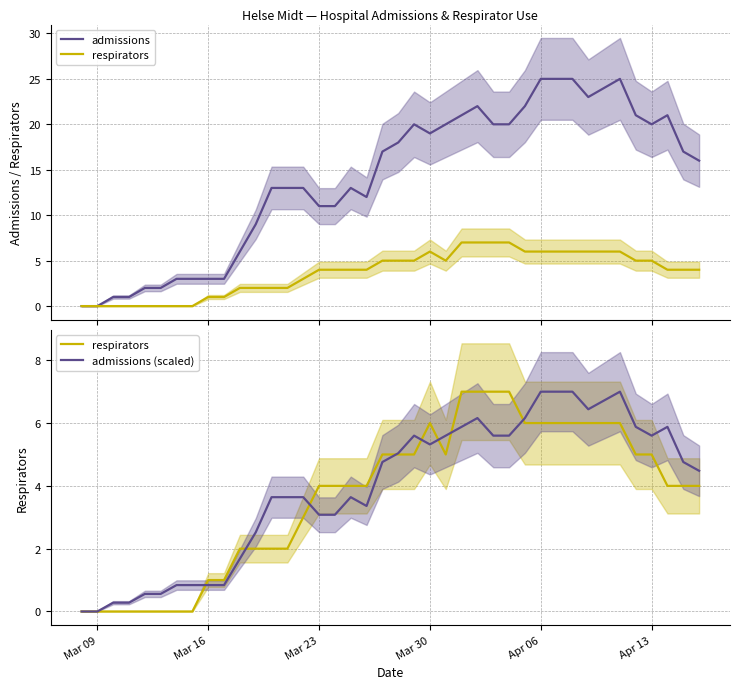

Which series has the widest spread of values?

admissions